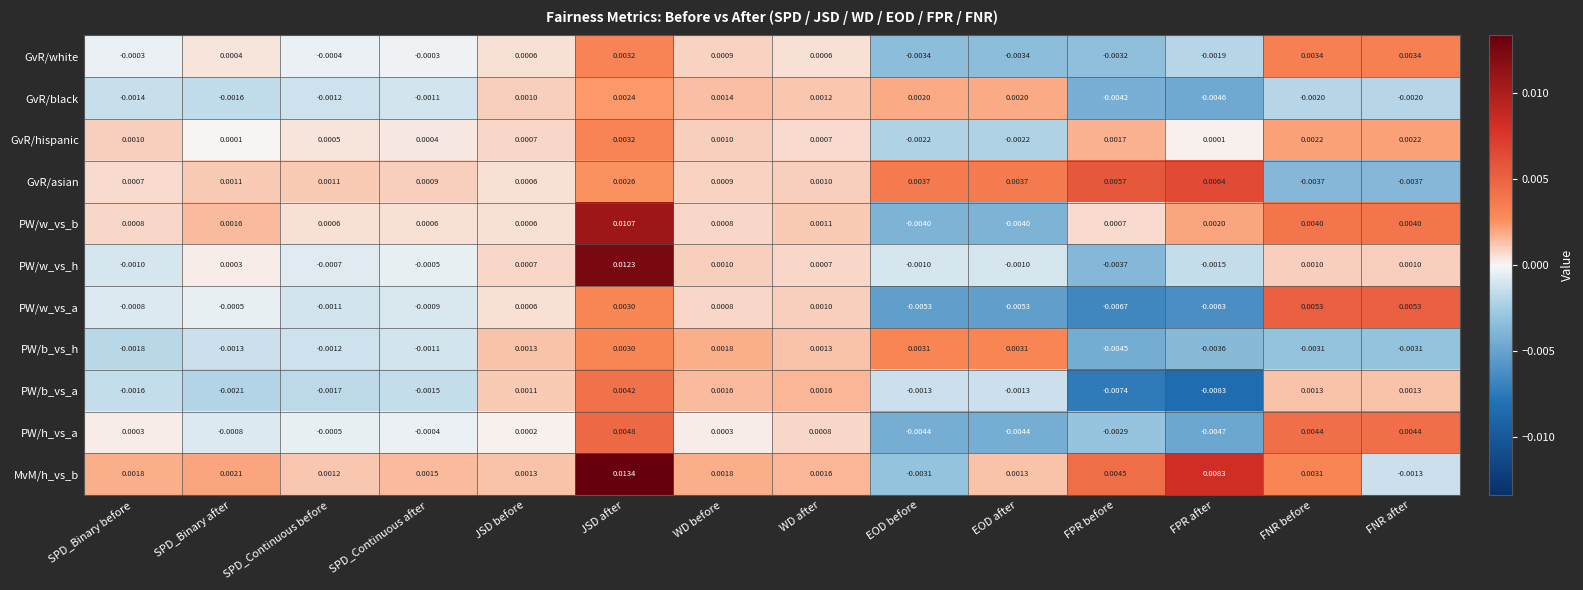

How many series are shown in this chart?

11